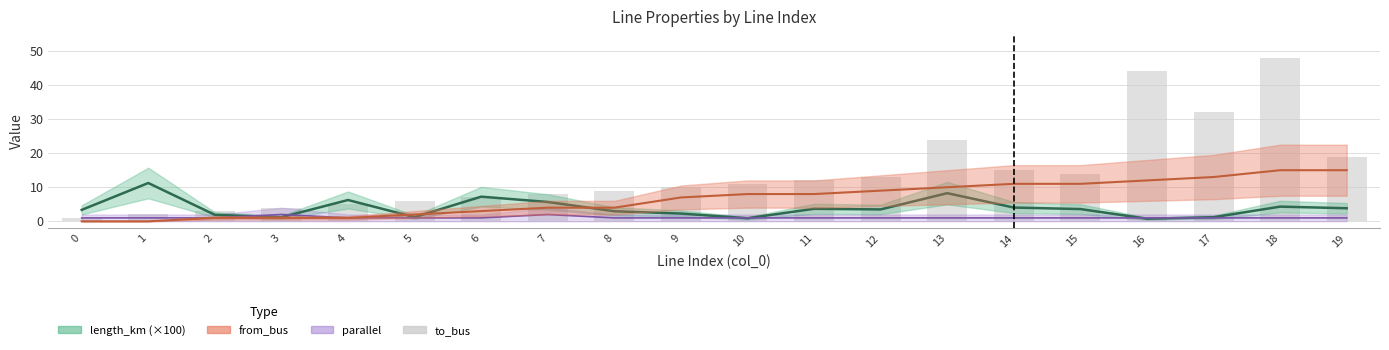

Rank the categories by value from highest to lowest.

18, 16, 17, 13, 19, 14, 15, 12, 11, 10, 9, 8, 7, 6, 5, 4, 3, 2, 1, 0